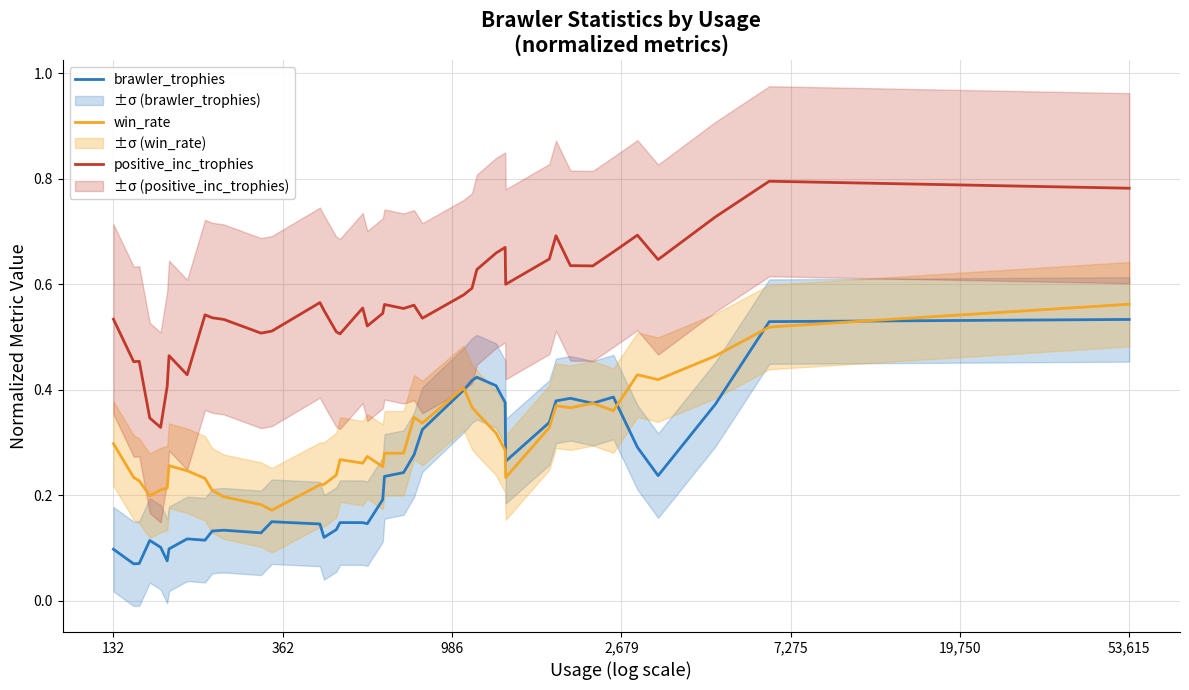

How many distinct data groups are displayed?

3